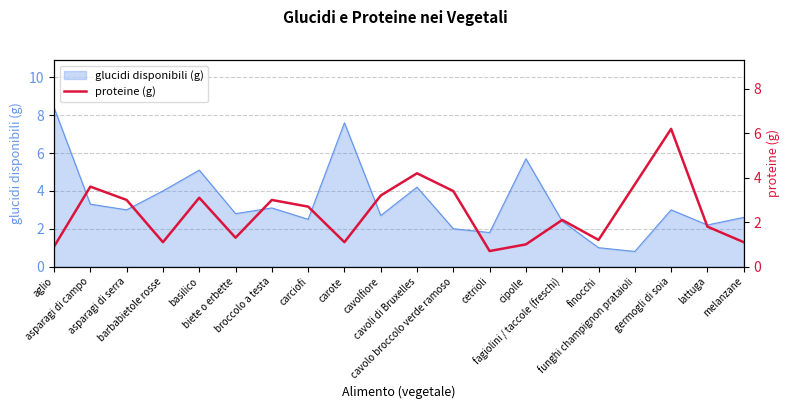

What is the lowest value of the glucidi disponibili (g) series?

0.8